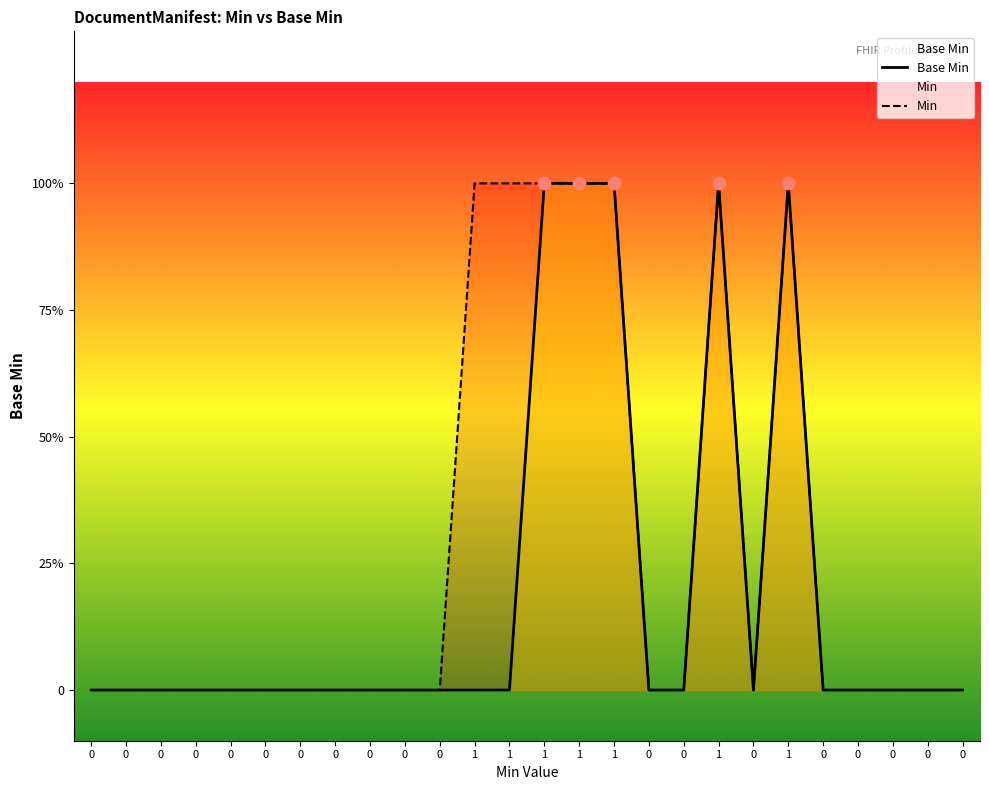

Which series has the largest total across all categories?

Min